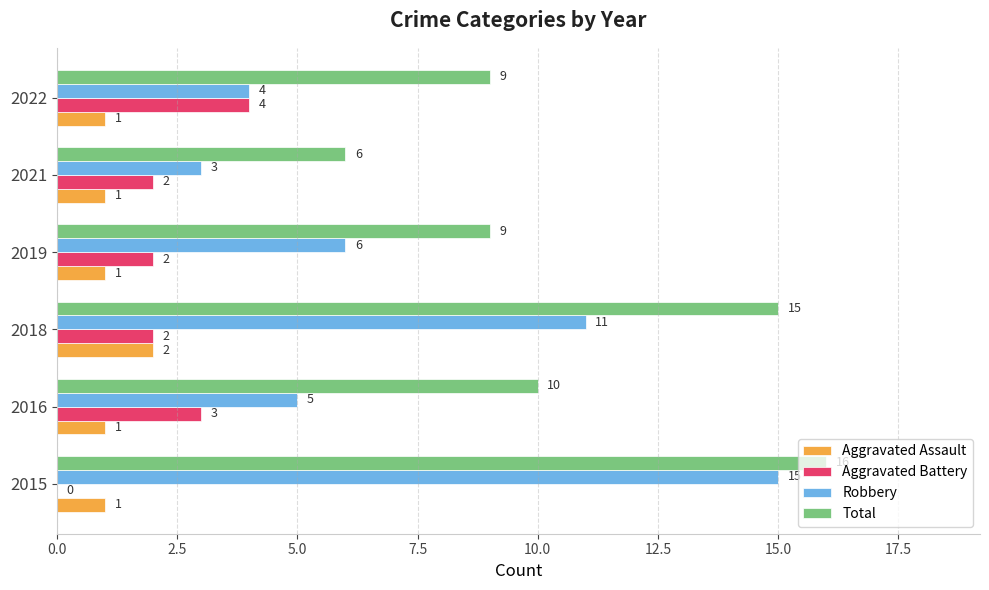

At which label is Robbery closest to 9?

2018